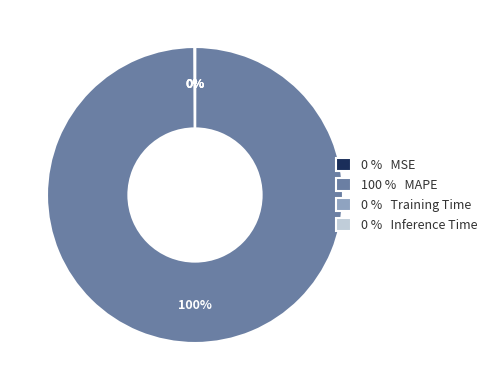

What is the largest slice in the pie chart?

100 % MAPE